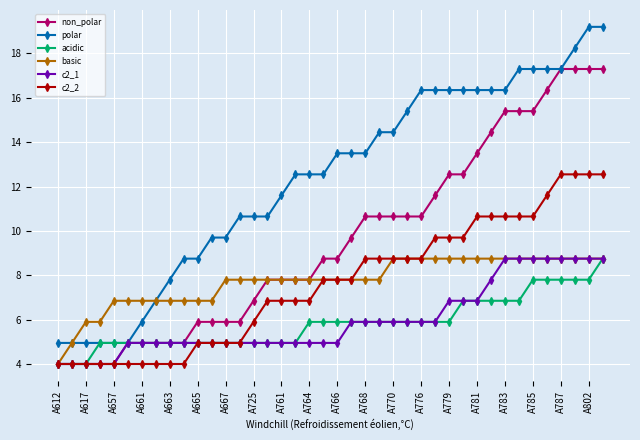

What is the highest value of the c2_2 series?

12.6